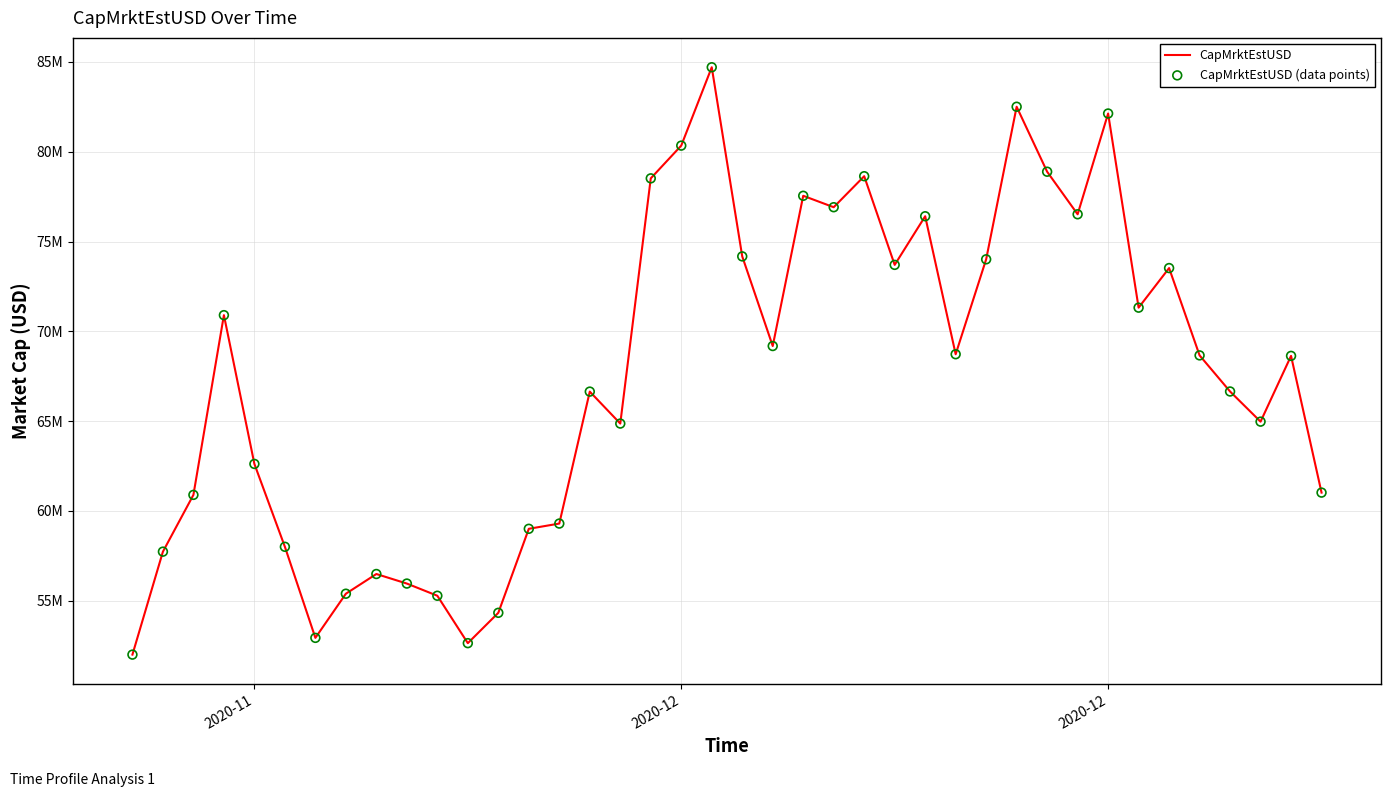

Does the chart have visible grid lines?

Yes